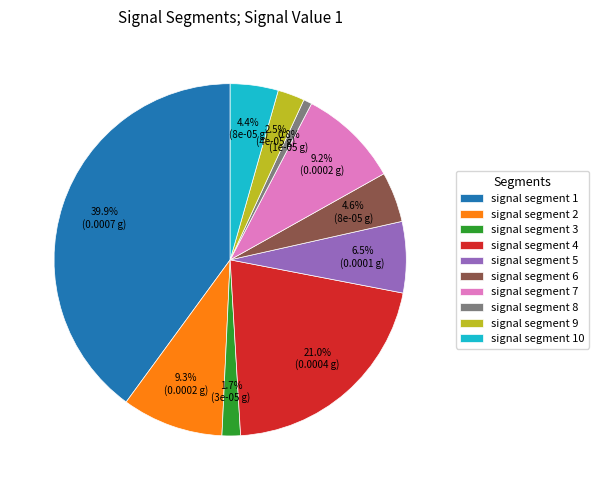

Which category has the smallest portion of the pie?

signal segment 8